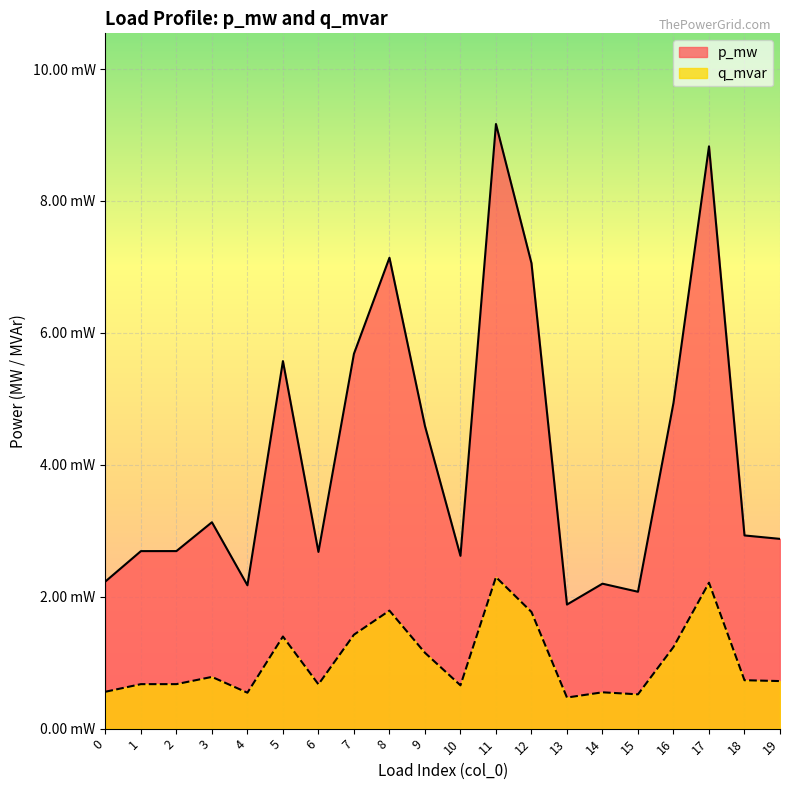

How many lines are shown in the chart?

2